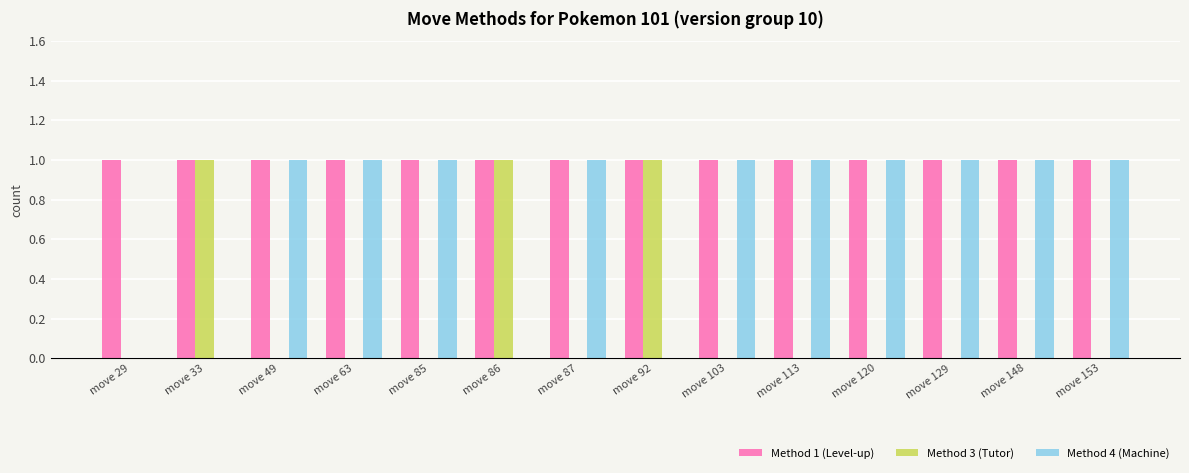

Are the bars grouped side by side (vs. stacked)?

Yes